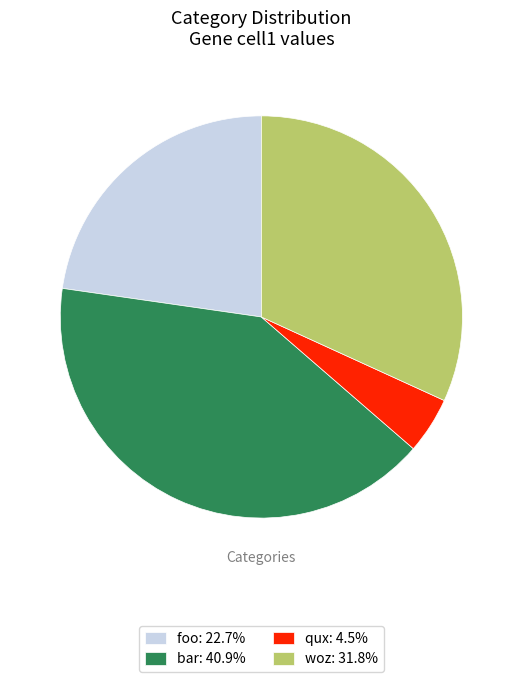

What is the largest slice in the pie chart?

bar